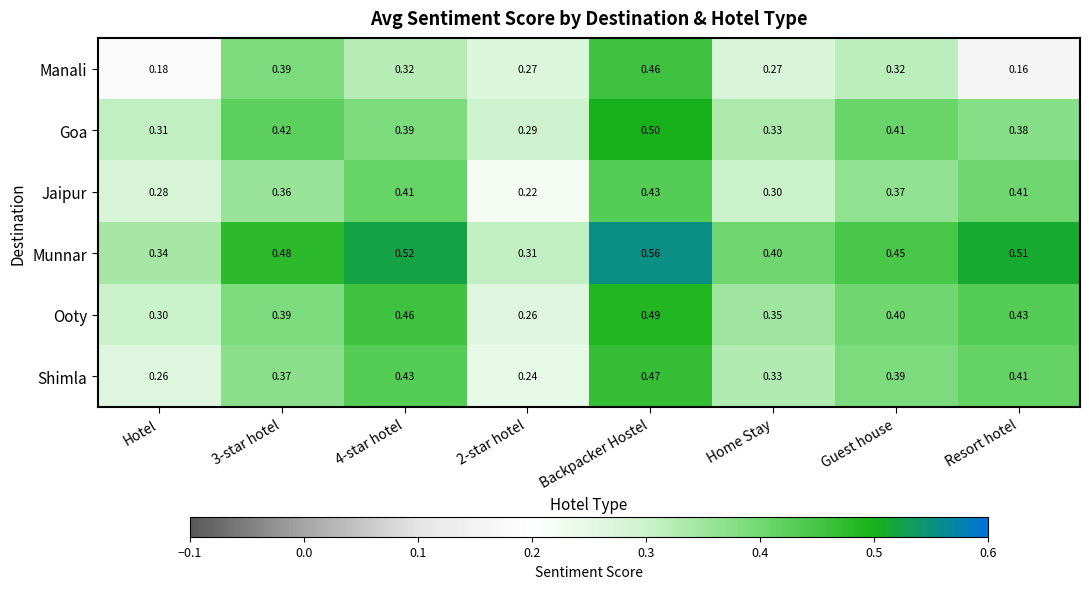

Rank the series by their maximum value, from lowest to highest.

Jaipur, Manali, Shimla, Ooty, Goa, Munnar